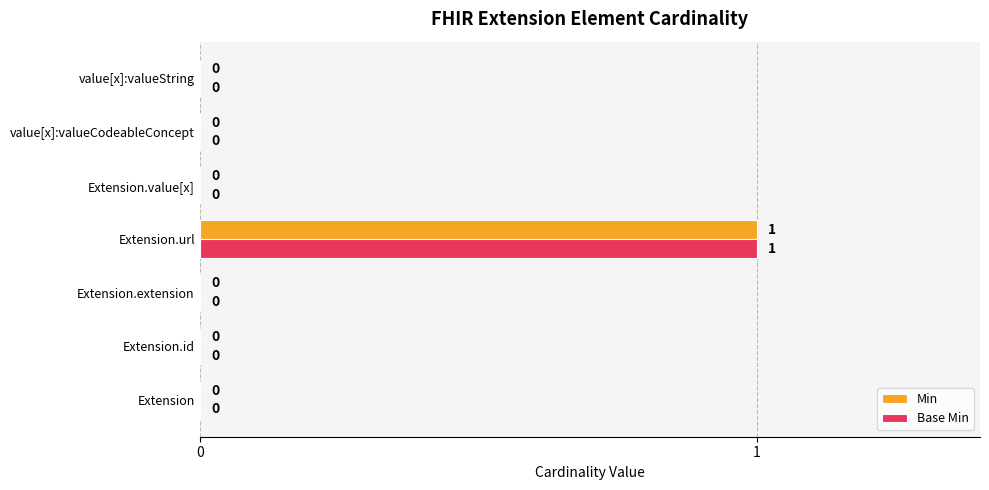

The Base Min series shows -1 at Extension.extension. True or false?

False